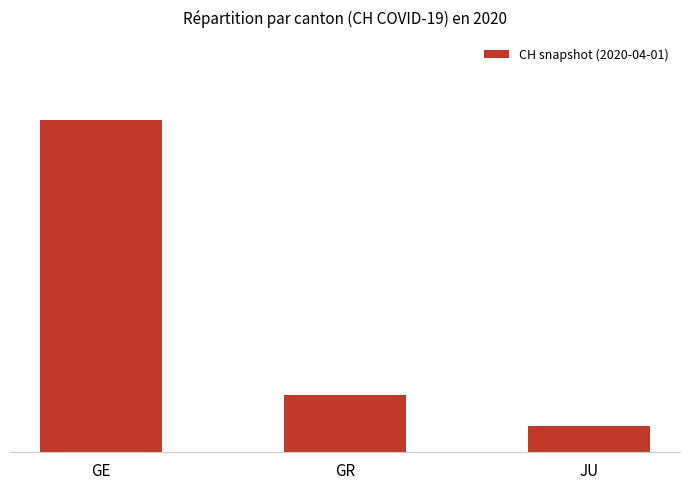

Is it true that the value at GE is 96?

False